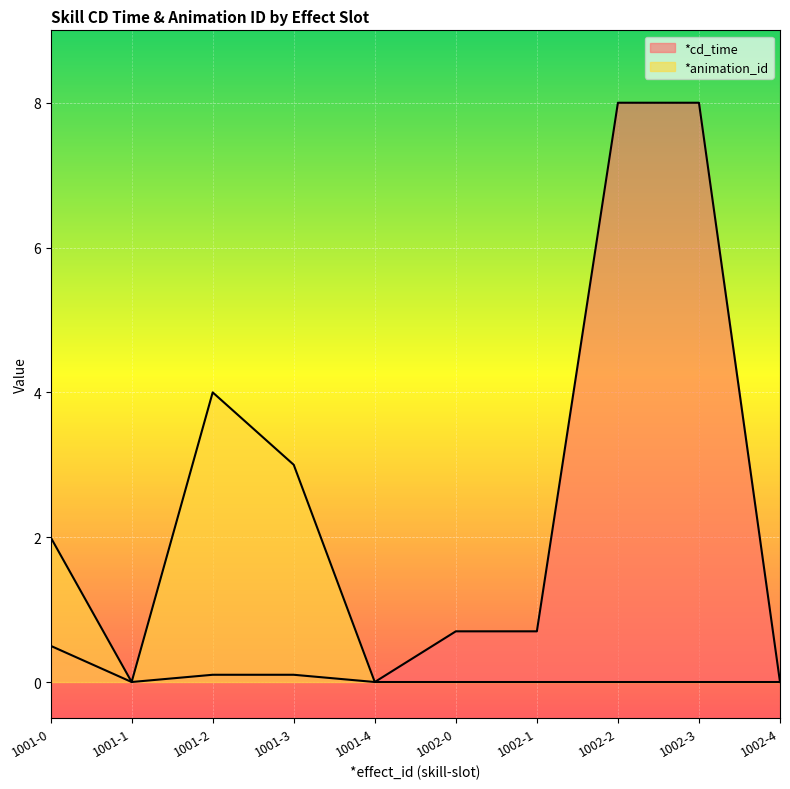

True or false: *cd_time has a value of 0.7 at 1002-0.

True